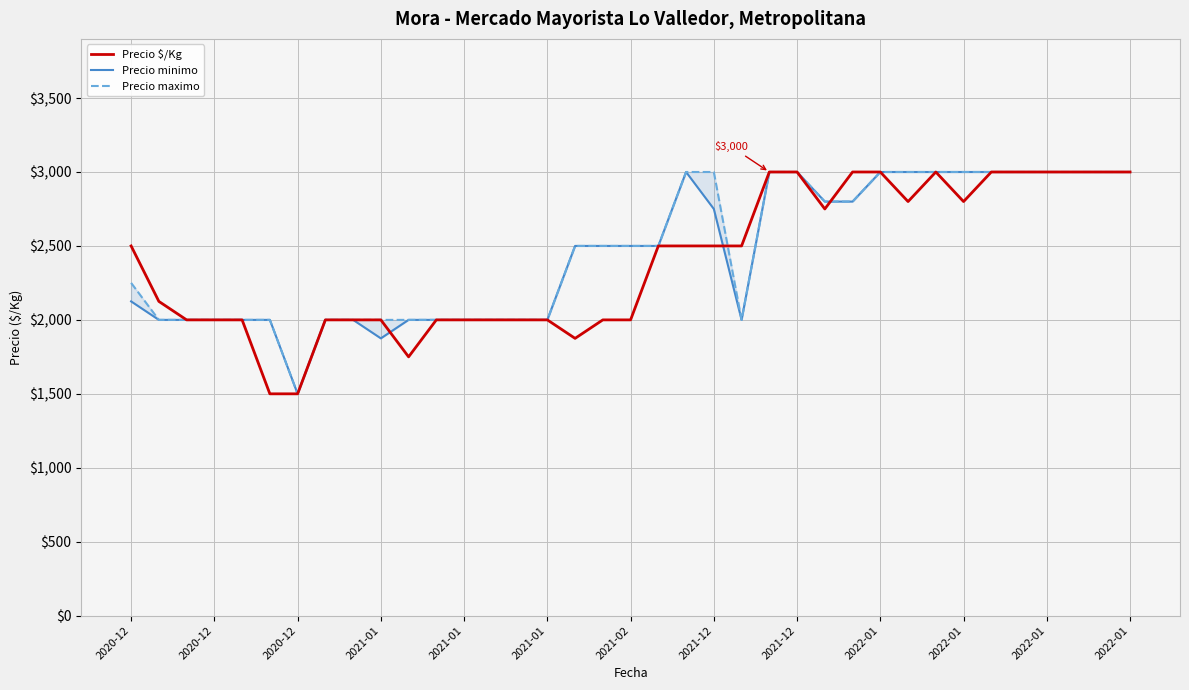

List the series in order of their overall mean, lowest first.

Precio $/Kg, Precio minimo, Precio maximo